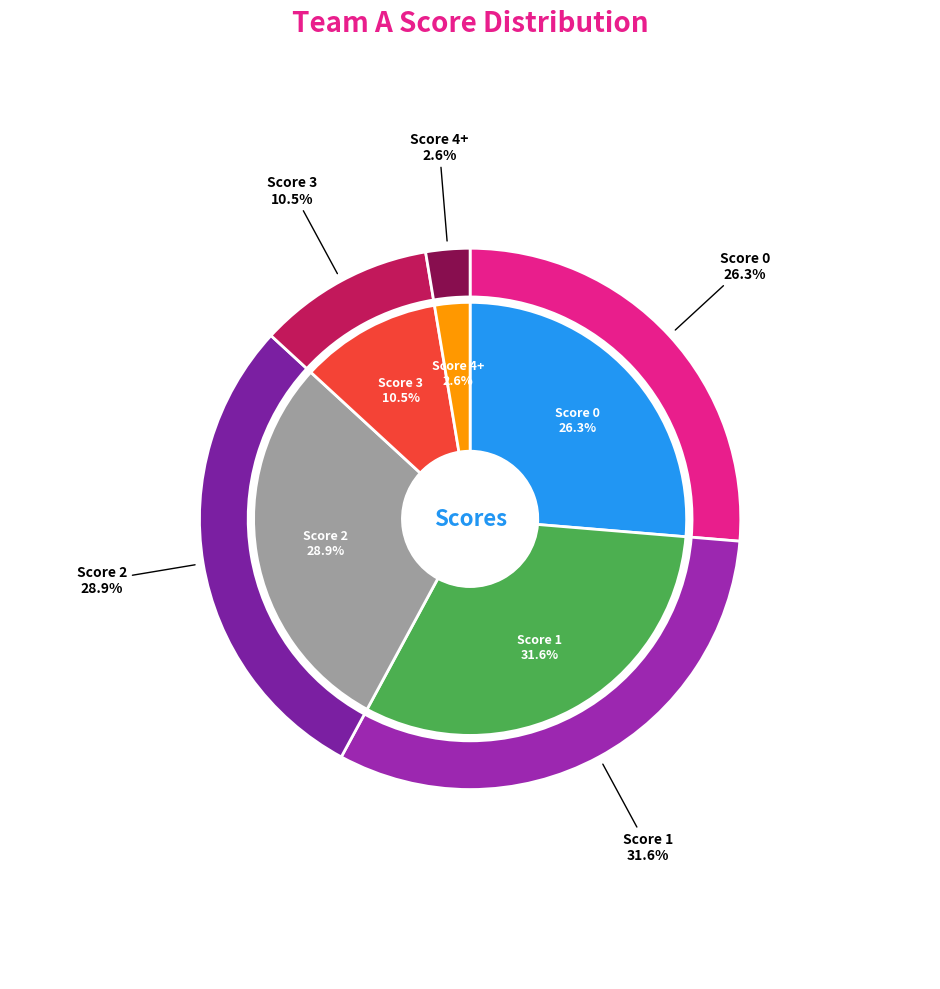

How many segments does this pie chart have?

5